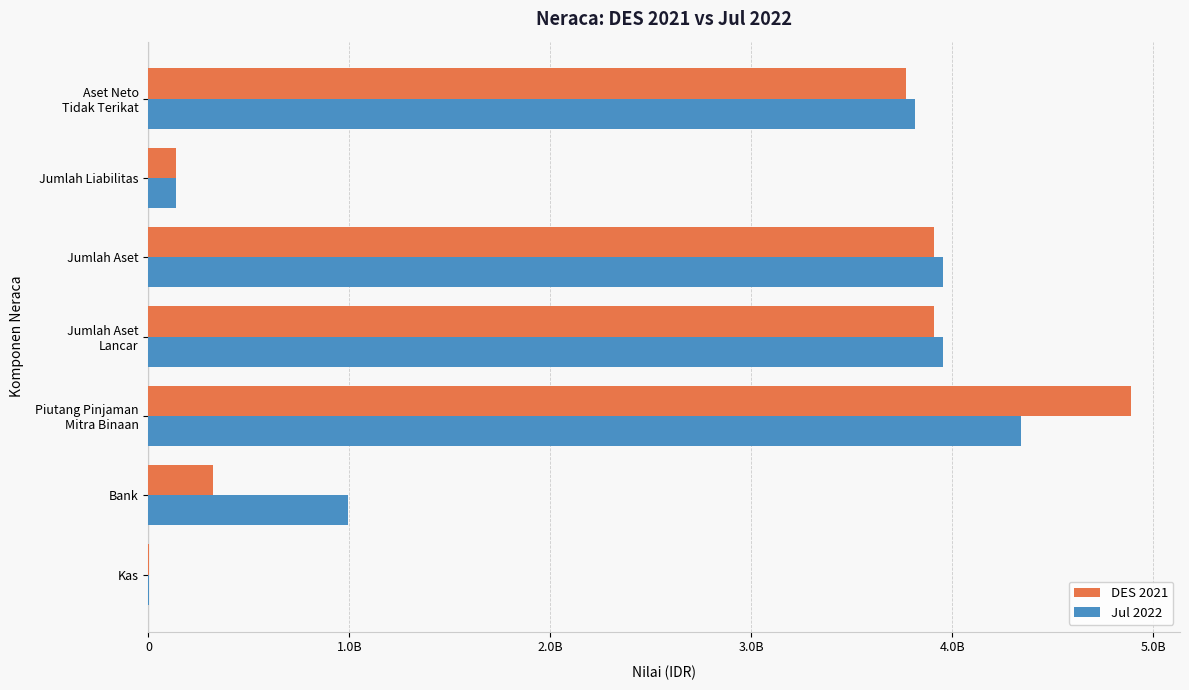

What are all the series names shown in the legend?

DES 2021, Jul 2022